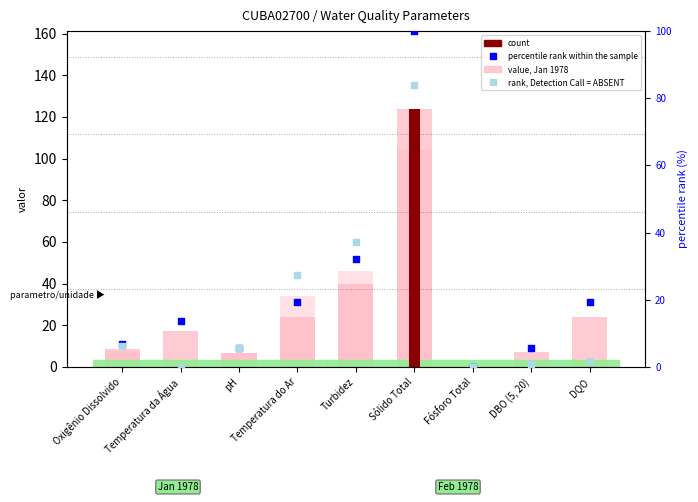

Which series has the widest spread of Y values?

value, Jan 1978